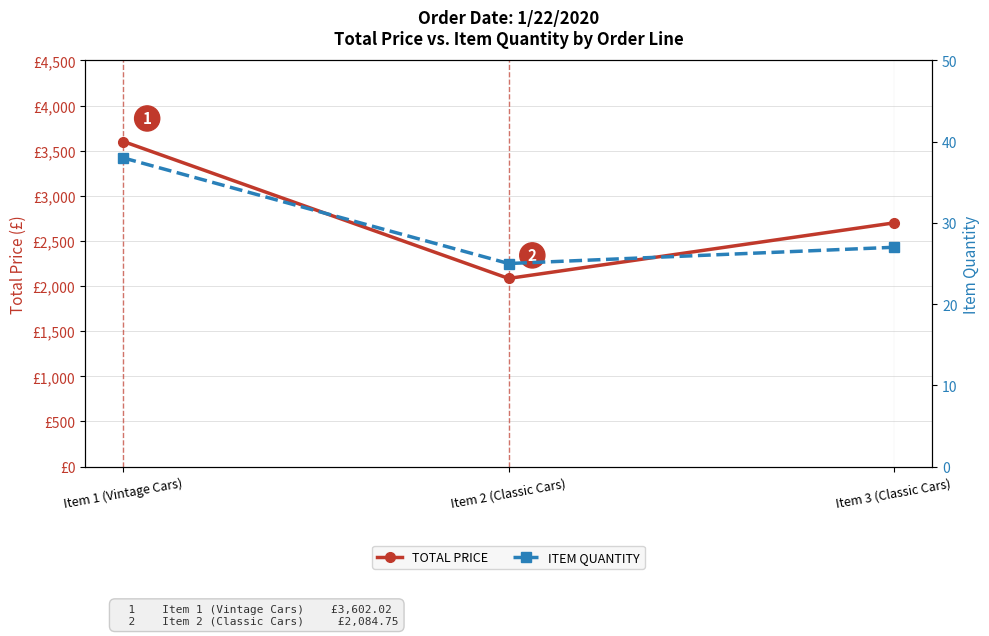

Reading left to right, transcribe all the data shown in this chart.

TOTAL PRICE: Item 1 (Vintage Cars)=3602.0	Item 2 (Classic Cars)=2084.8	Item 3 (Classic Cars)=2700.0
ITEM QUANTITY: Item 1 (Vintage Cars)=38.0	Item 2 (Classic Cars)=25.0	Item 3 (Classic Cars)=27.0